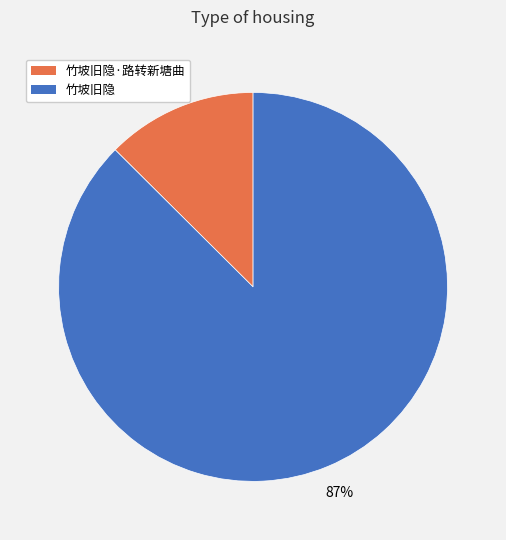

To the nearest percent, what is the average slice percentage?

50%